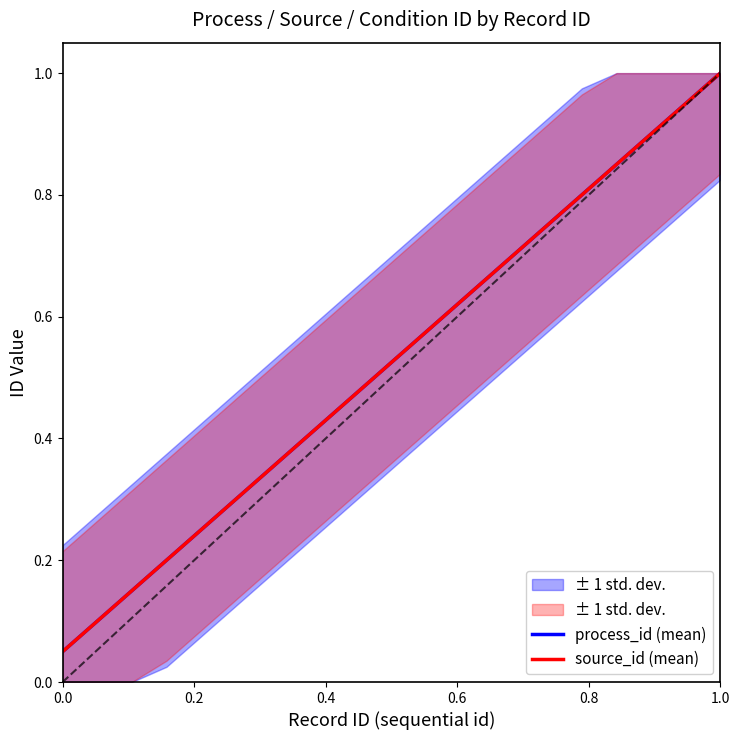

True or false: process_id (mean) has more than 2 points higher than both neighbors.

False